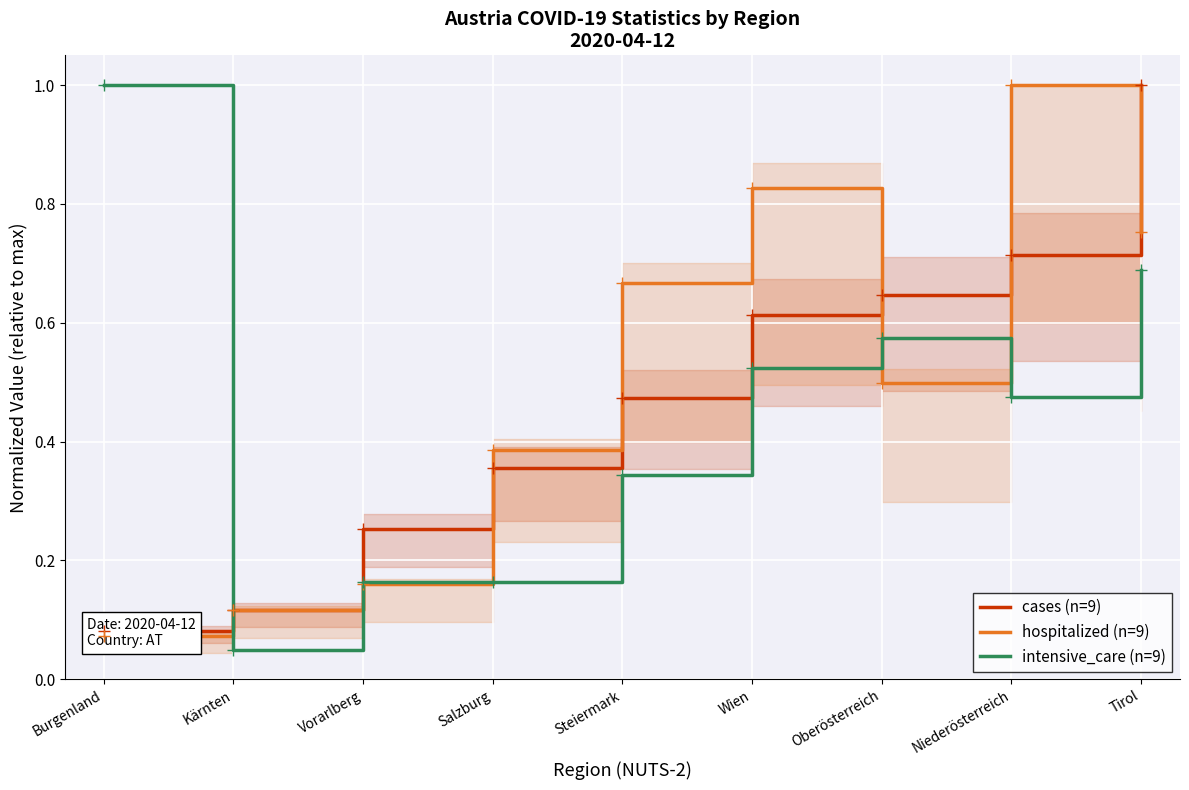

List the labels in order of intensive_care (n=9) value, smallest first.

Kärnten, Vorarlberg, Salzburg, Steiermark, Niederösterreich, Wien, Oberösterreich, Tirol, Burgenland